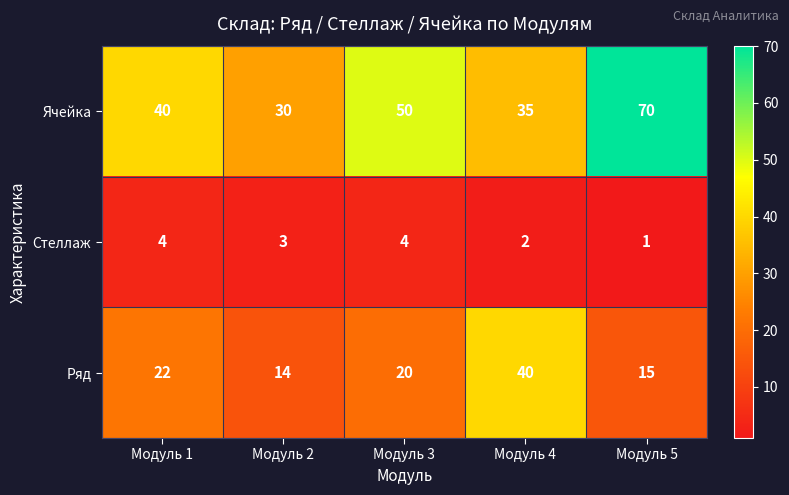

At which label is Стеллаж closest to 2?

Модуль 4